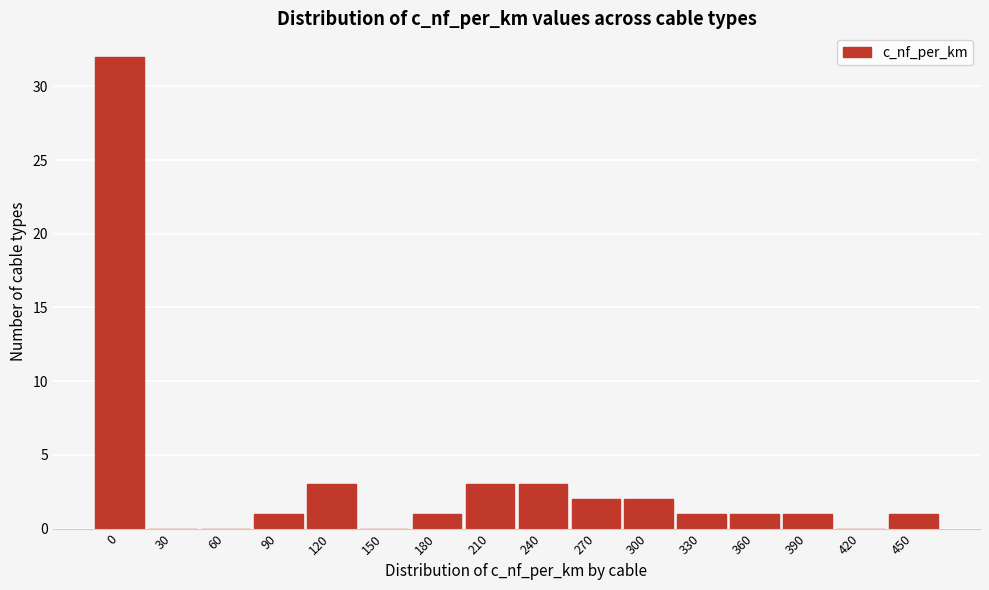

Reading left to right, what are all the values shown in this chart?

0=32	30=0	60=0	90=1	120=3	150=0	180=1	210=3	240=3	270=2	300=2	330=1	360=1	390=1	420=0	450=1